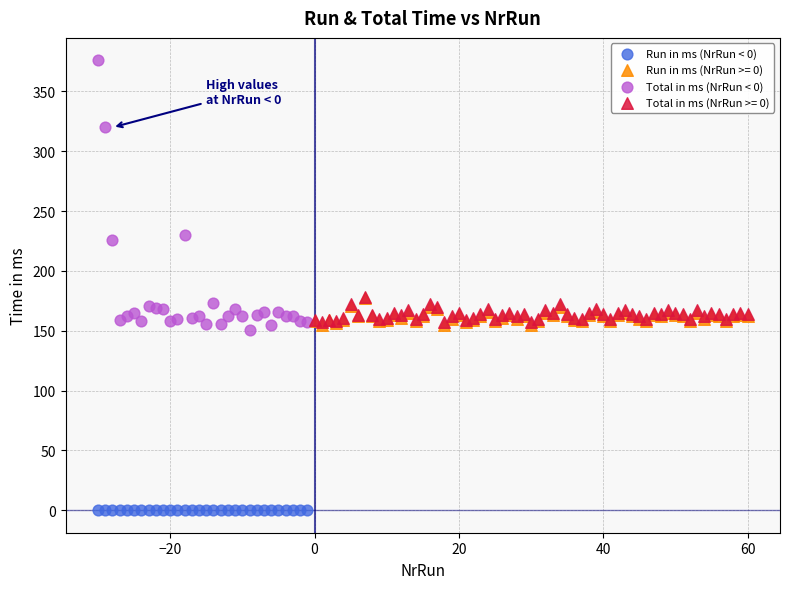

Which series reaches the maximum Y coordinate?

Total in ms (NrRun < 0)